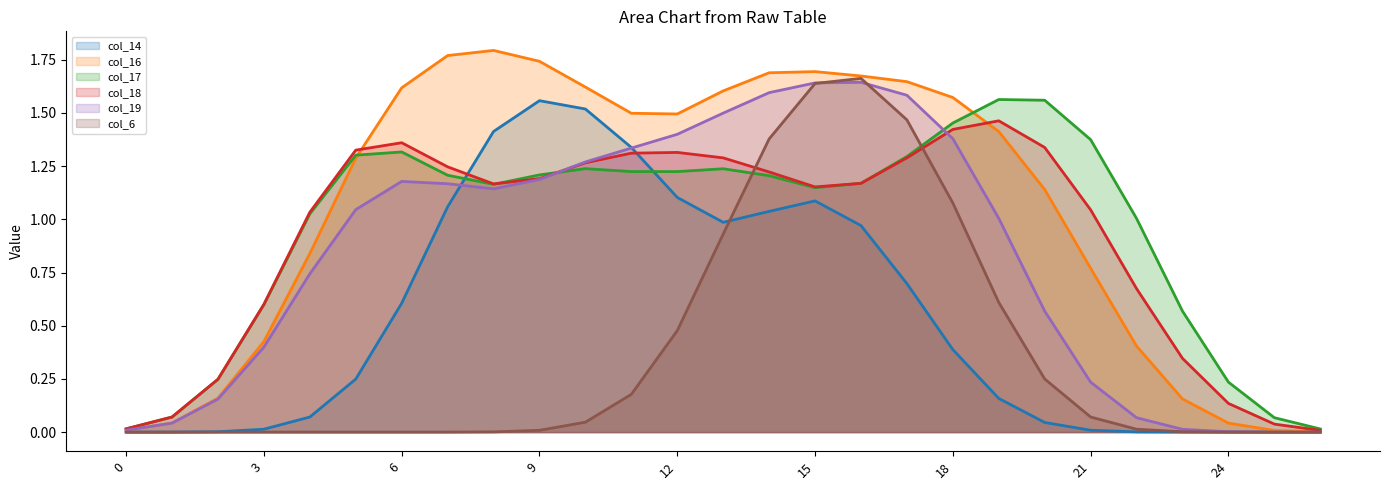

Which series has the largest total across all categories?

col_16